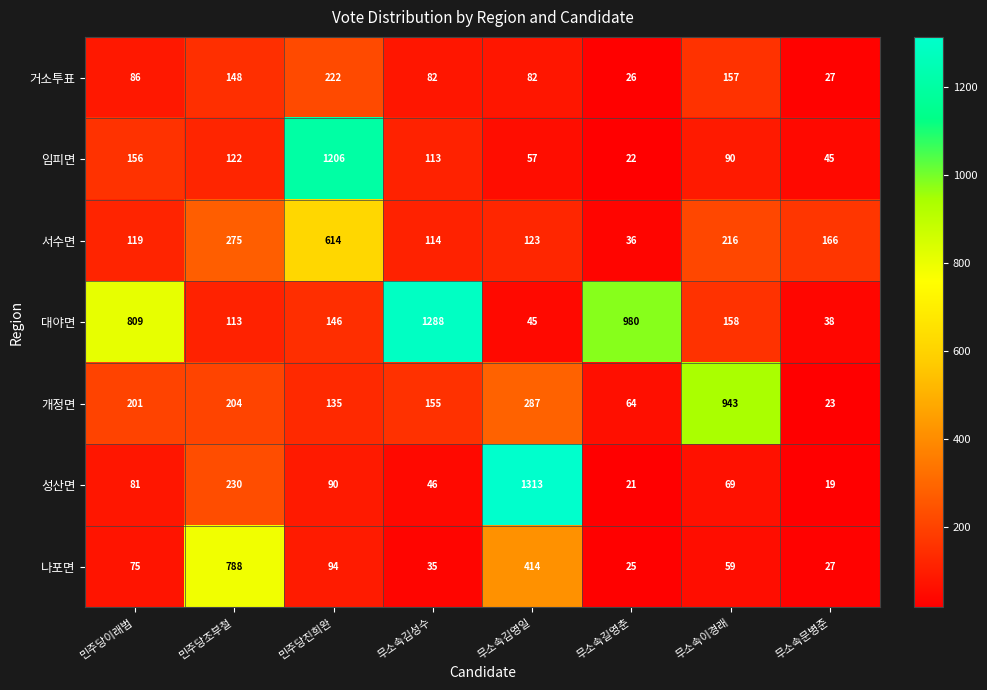

Rank the series at 민주당조부철 from highest to lowest value.

나포면, 서수면, 성산면, 개정면, 거소투표, 임피면, 대야면